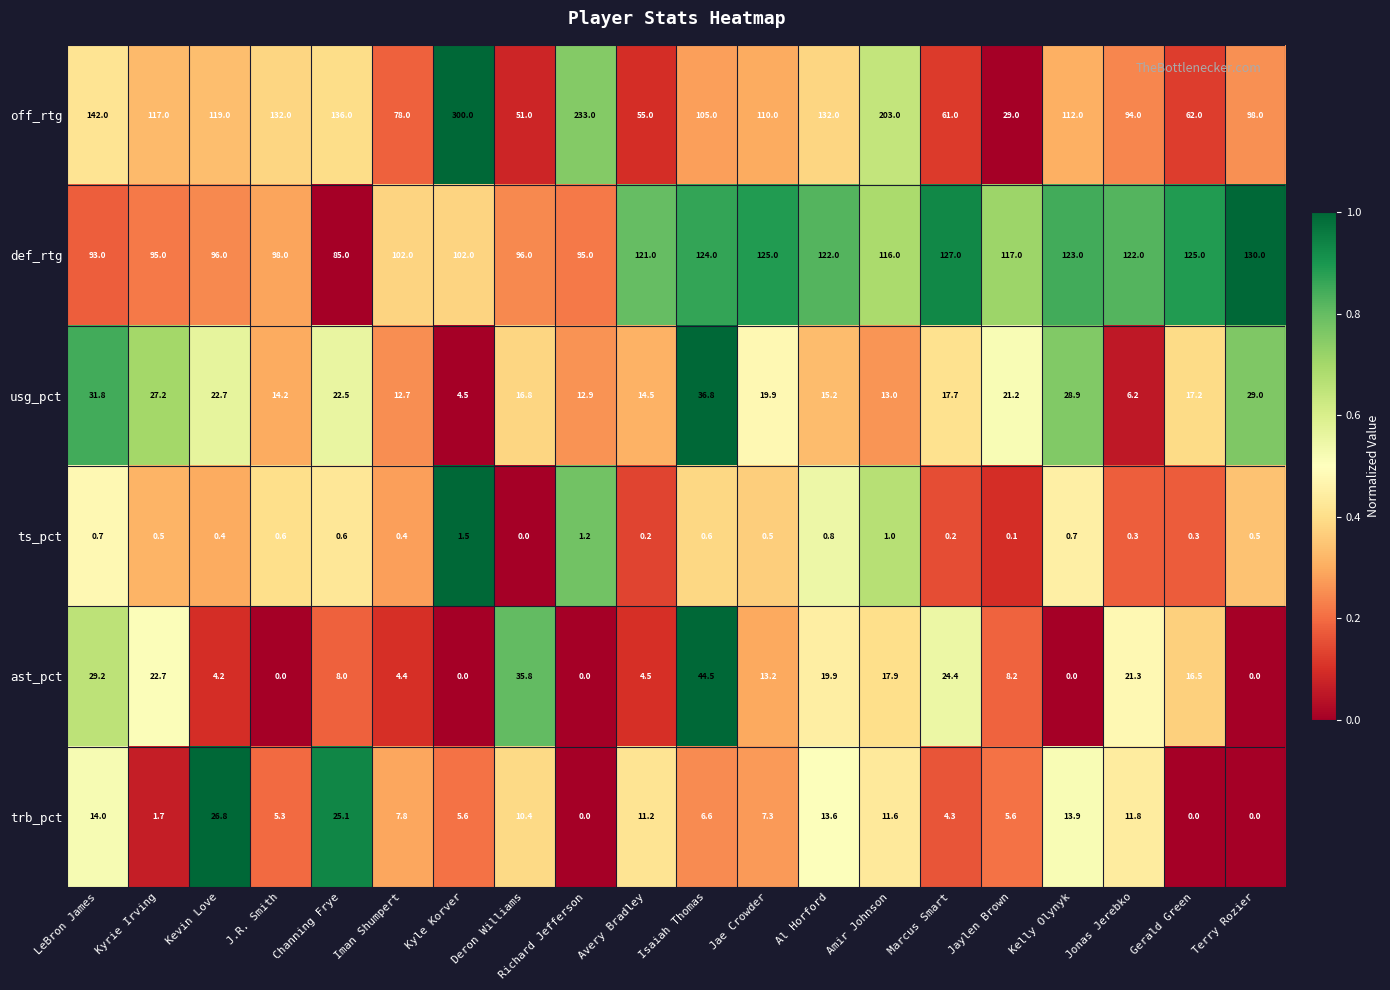

Is it true that usg_pct equals 27.2 at Kyrie Irving?

True